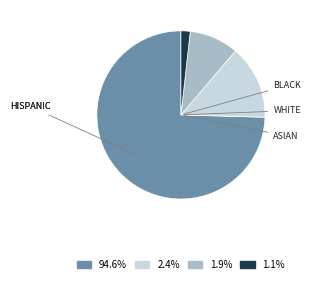

Is there a majority slice in this chart?

Yes